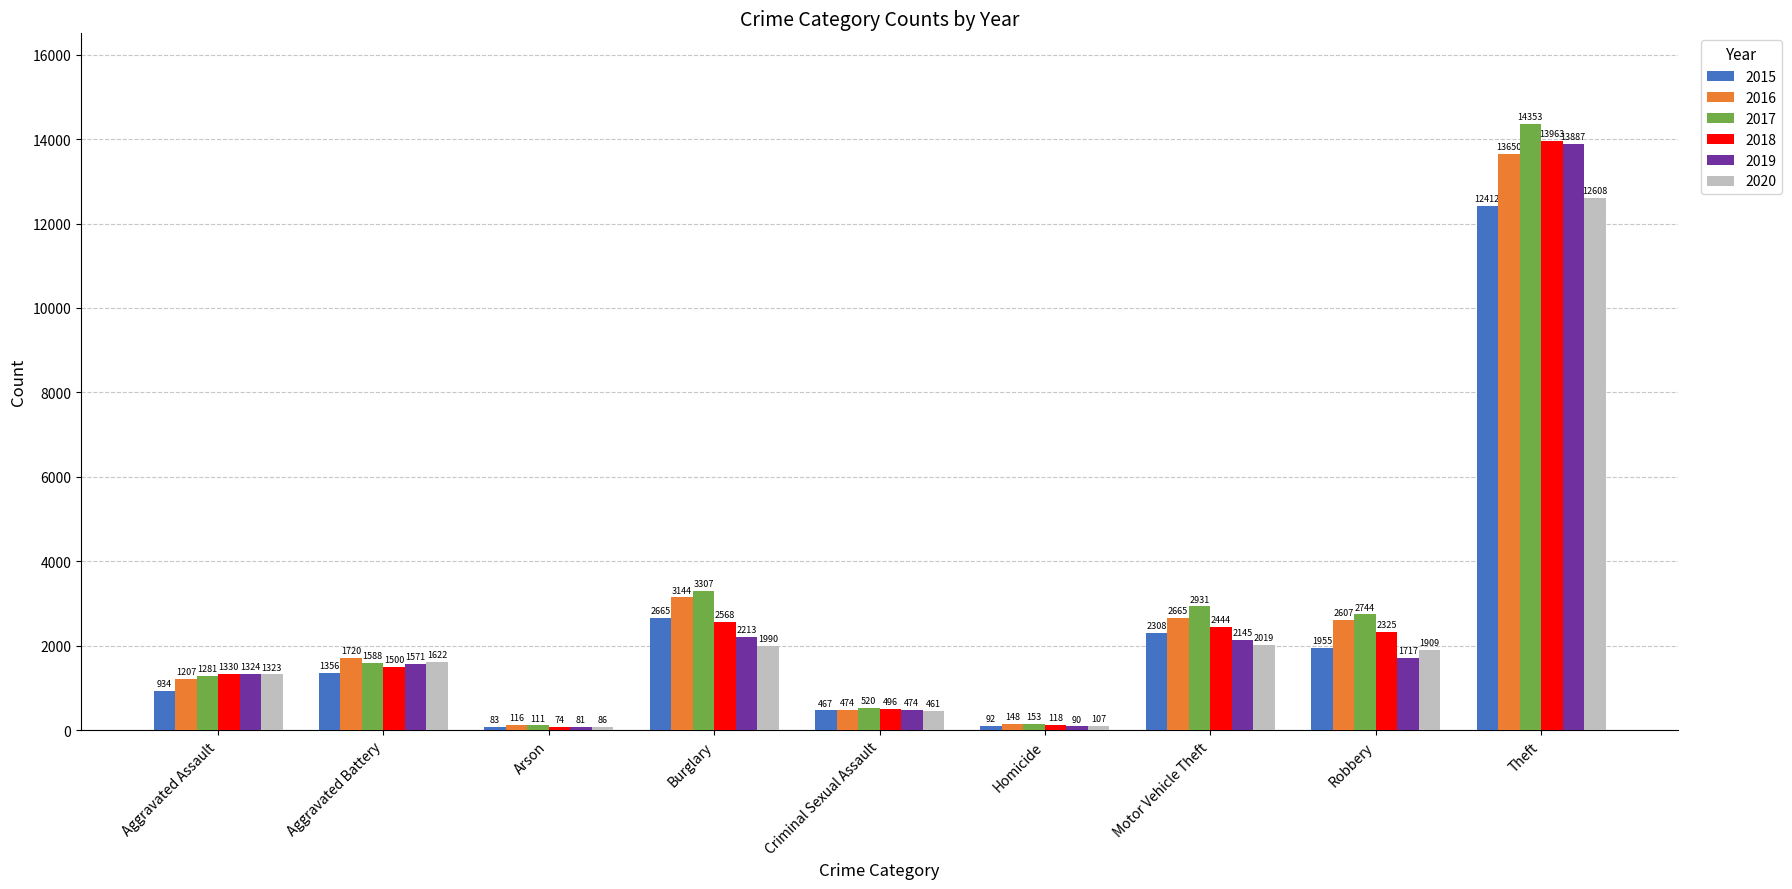

Rank the series at Robbery from lowest to highest value.

2019, 2020, 2015, 2018, 2016, 2017